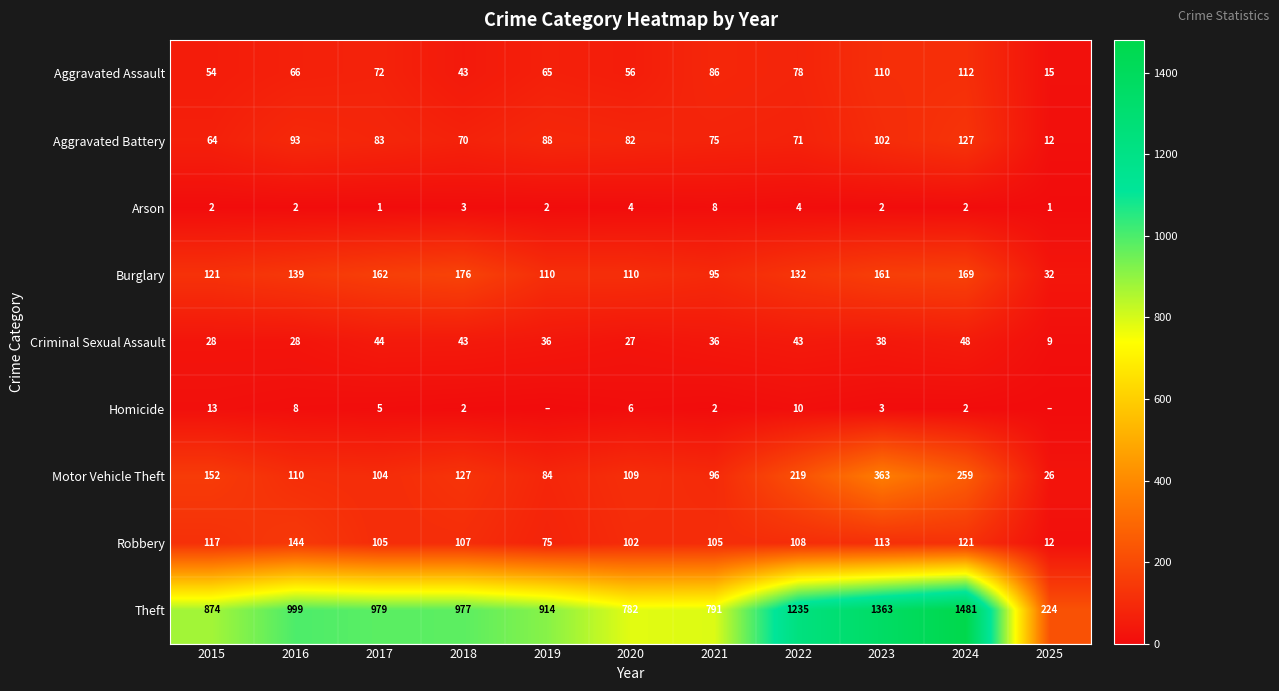

Where is Theft nearest to the value 852?

2015